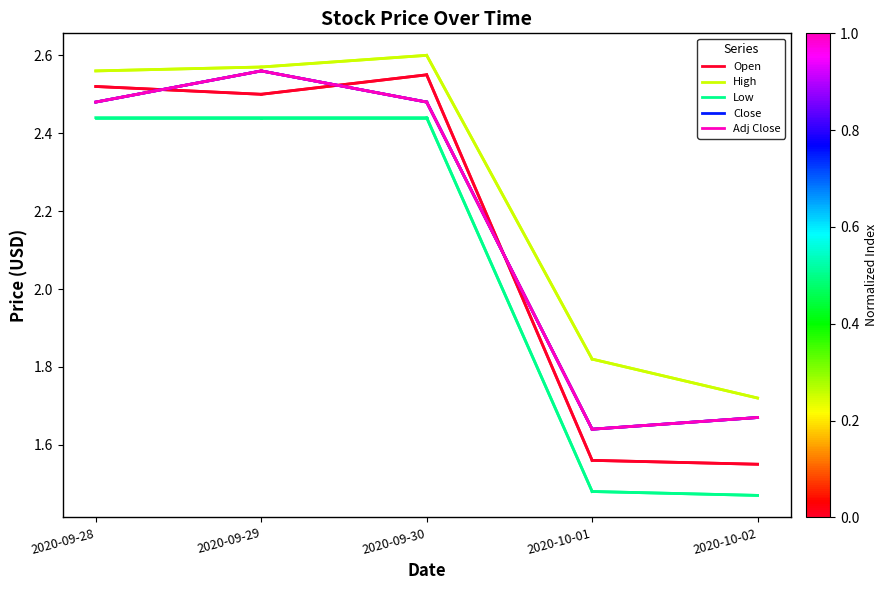

Between 2020-09-30 and 2020-09-28, which is larger?

2020-09-30